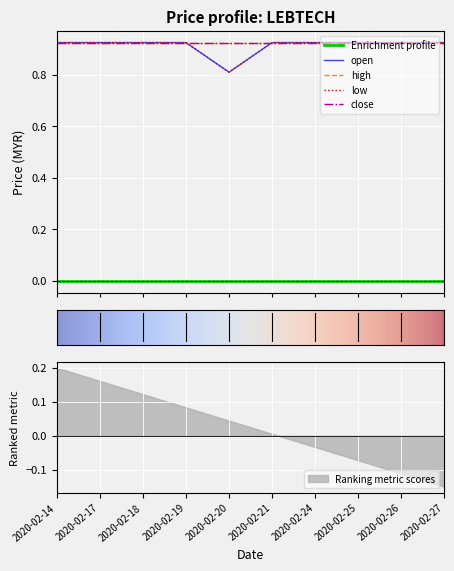

At which label does Ranking metric scores reach its minimum?

2020-02-27